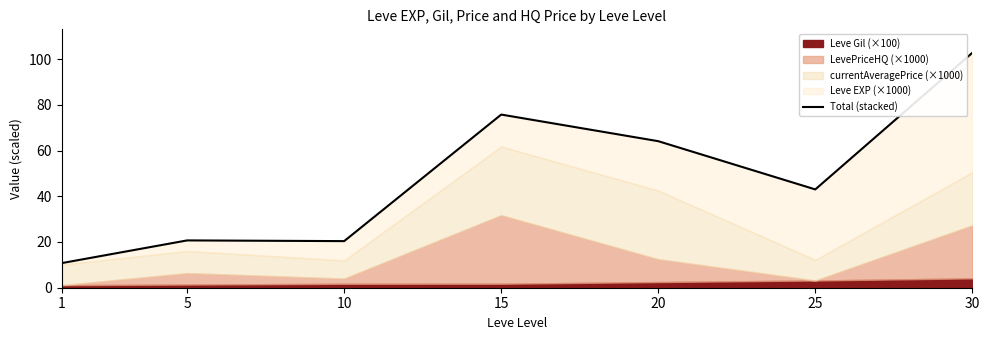

Reading left to right, what are all the values shown in this chart?

10.7	20.7	20.4	75.7	64.1	43.0	102.7